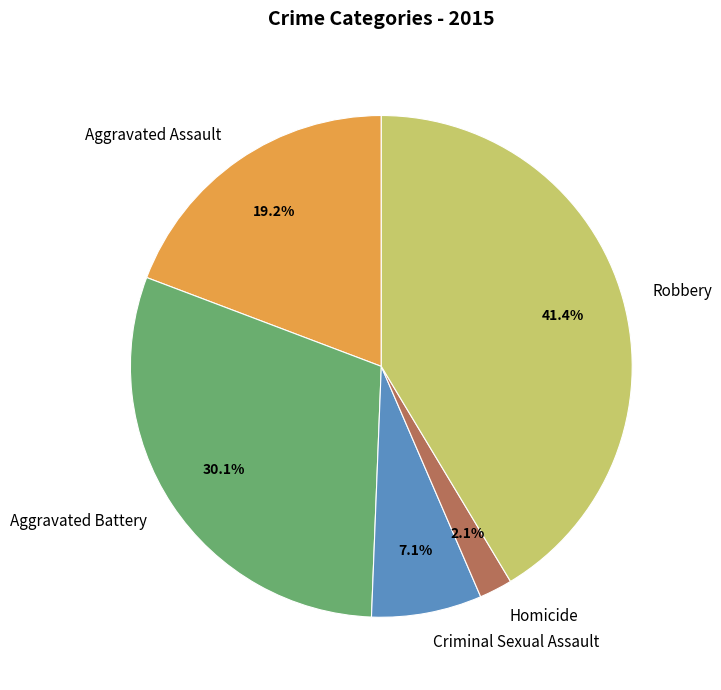

Is it true that Aggravated Battery is 37% of the pie?

False